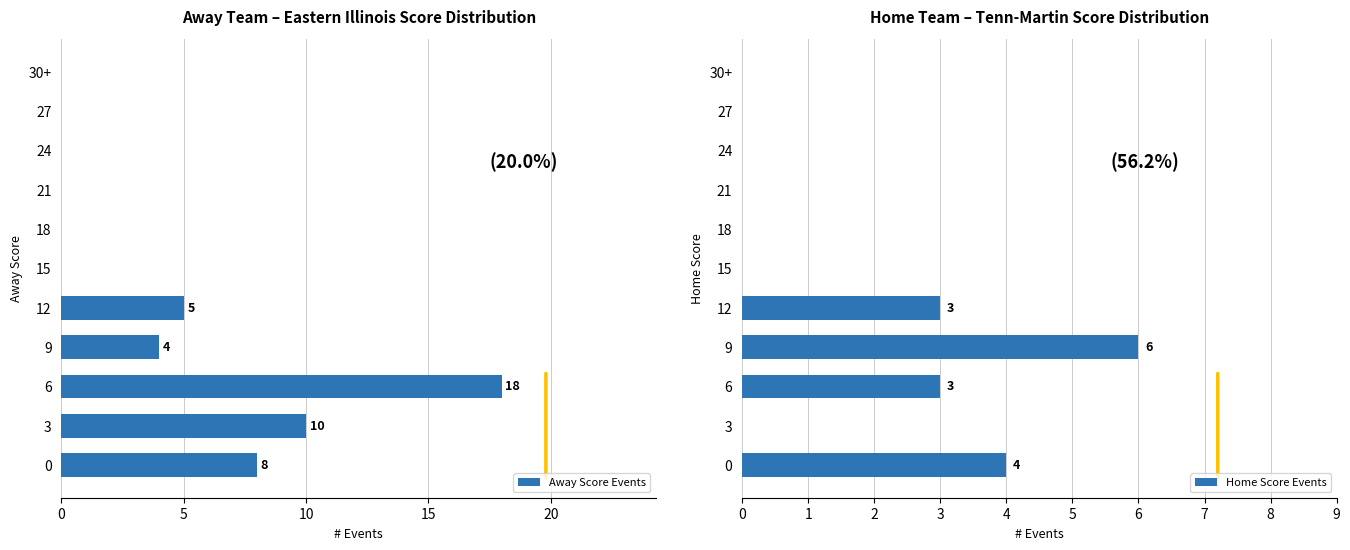

What is the sum of all Away Score Events values?

45